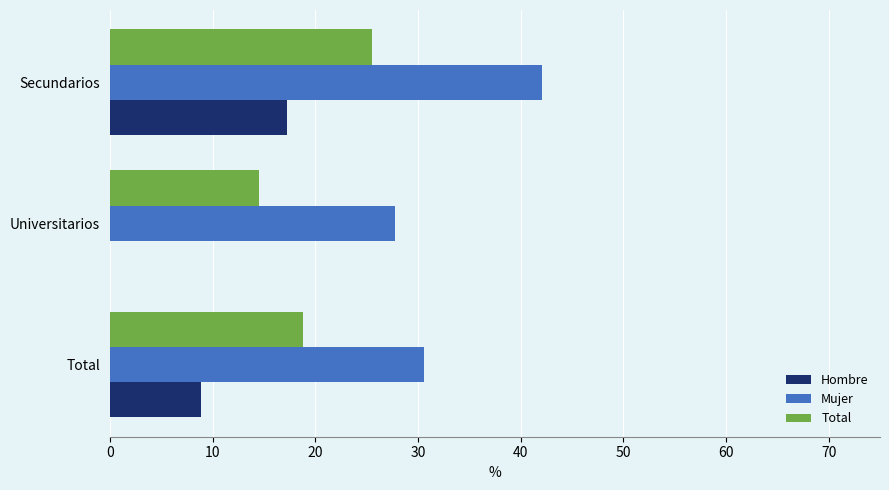

What are all the series names shown in the legend?

Hombre, Mujer, Total